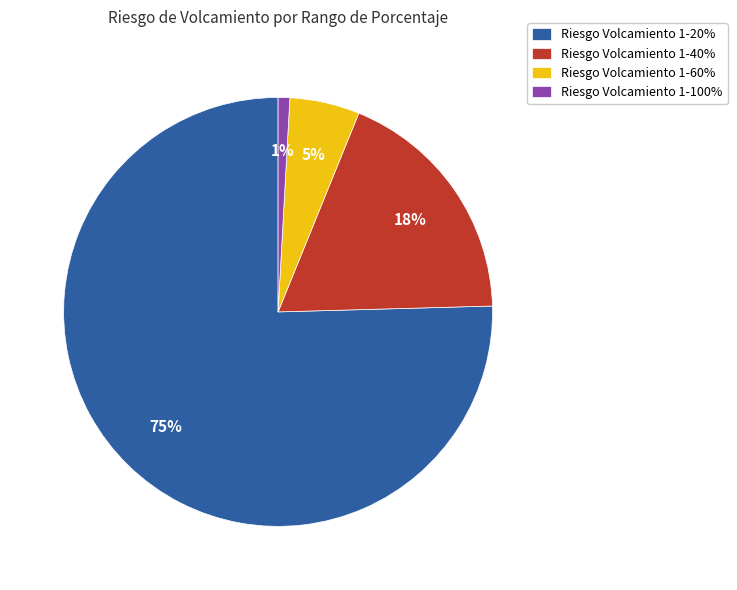

How many slices are in this pie chart?

4